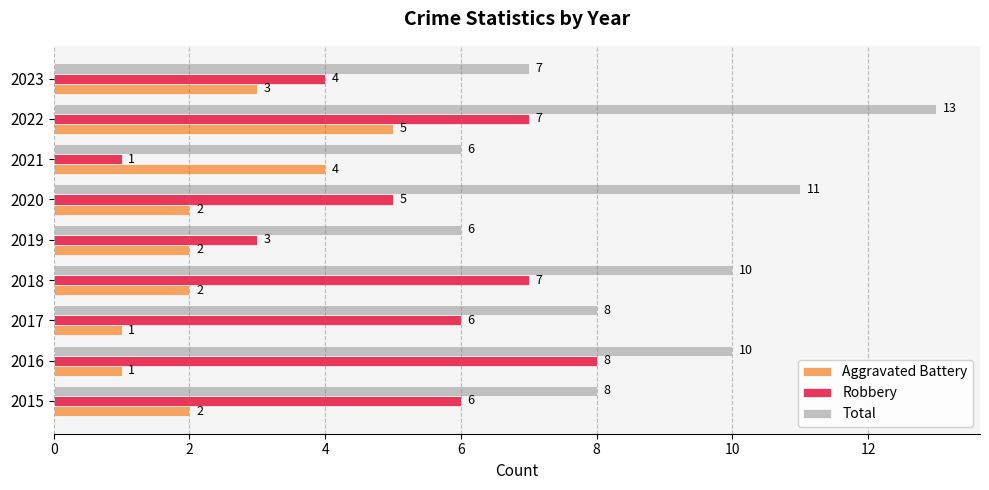

At which label does Total reach its peak?

2022